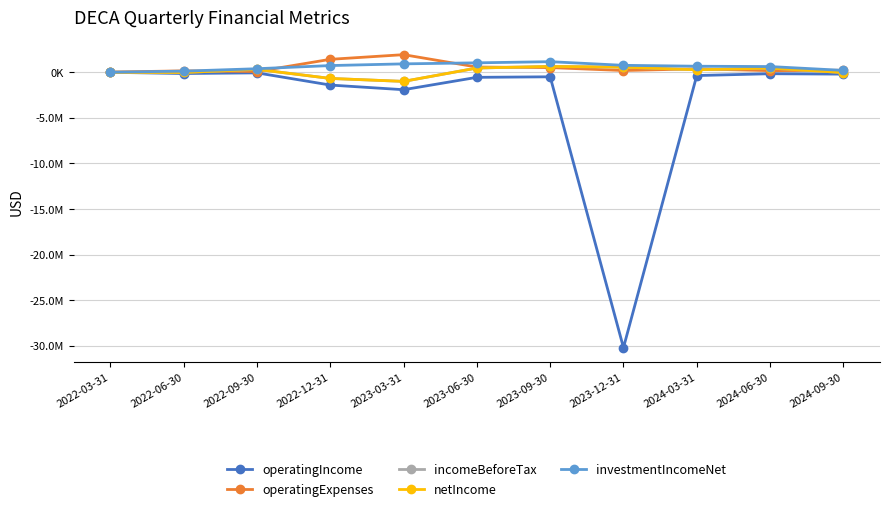

Does the chart have visible grid lines?

Yes